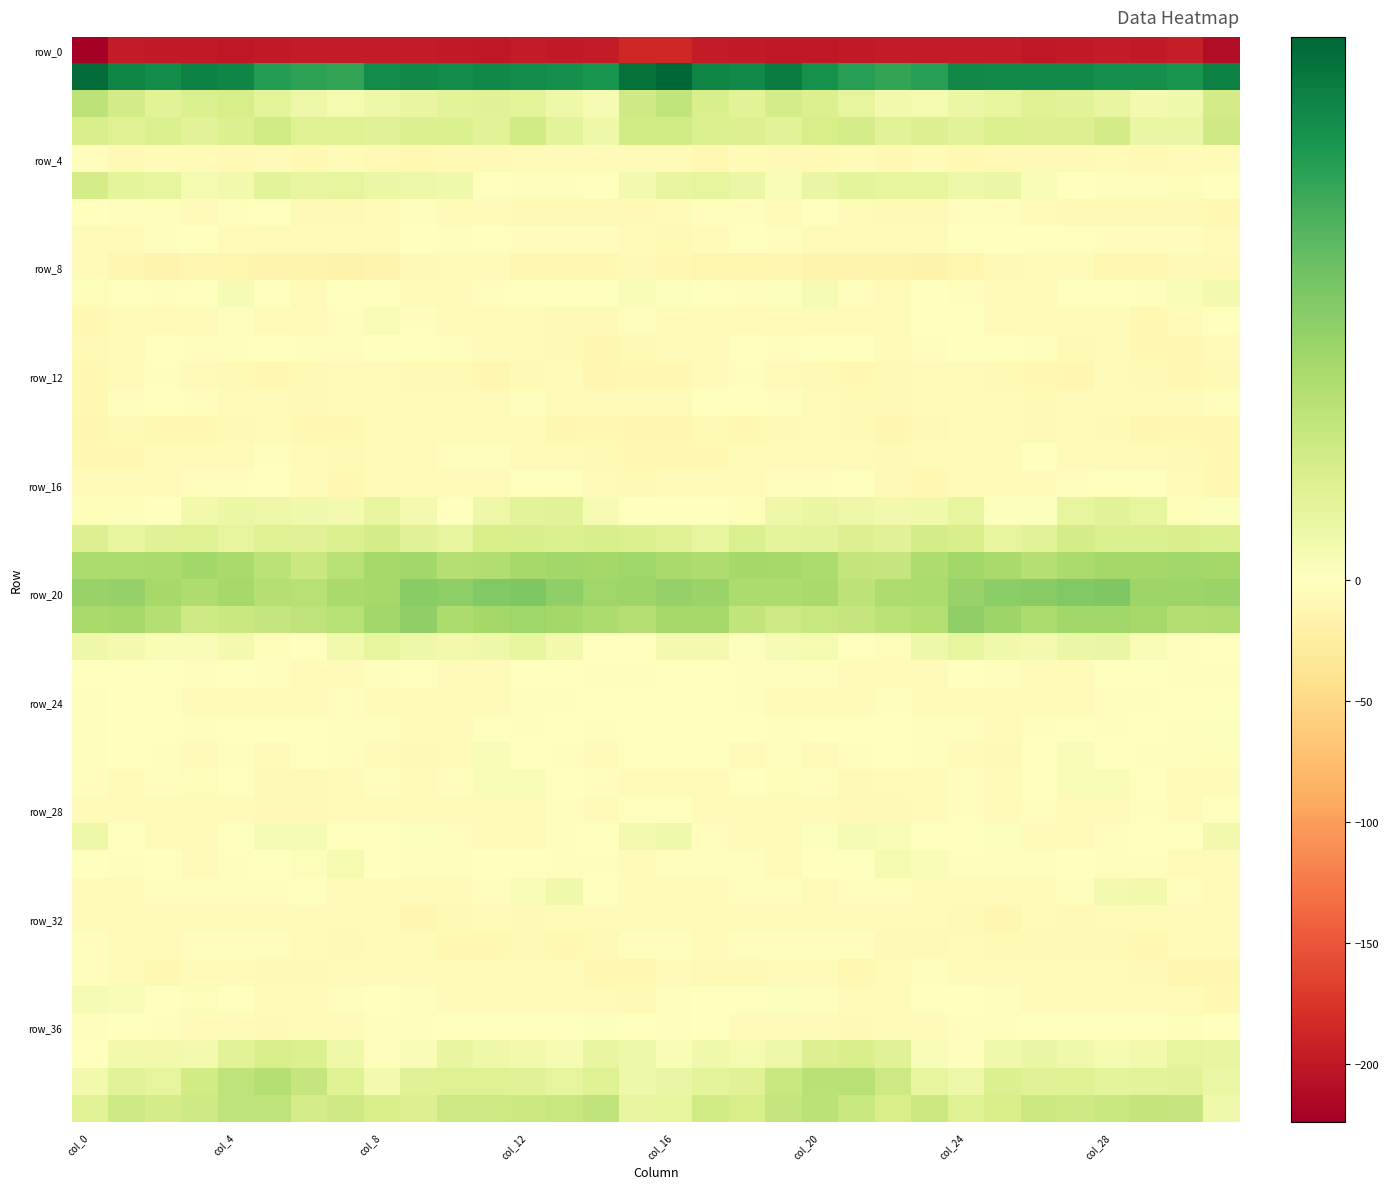

Which series has the largest range (max minus min)?

row_0